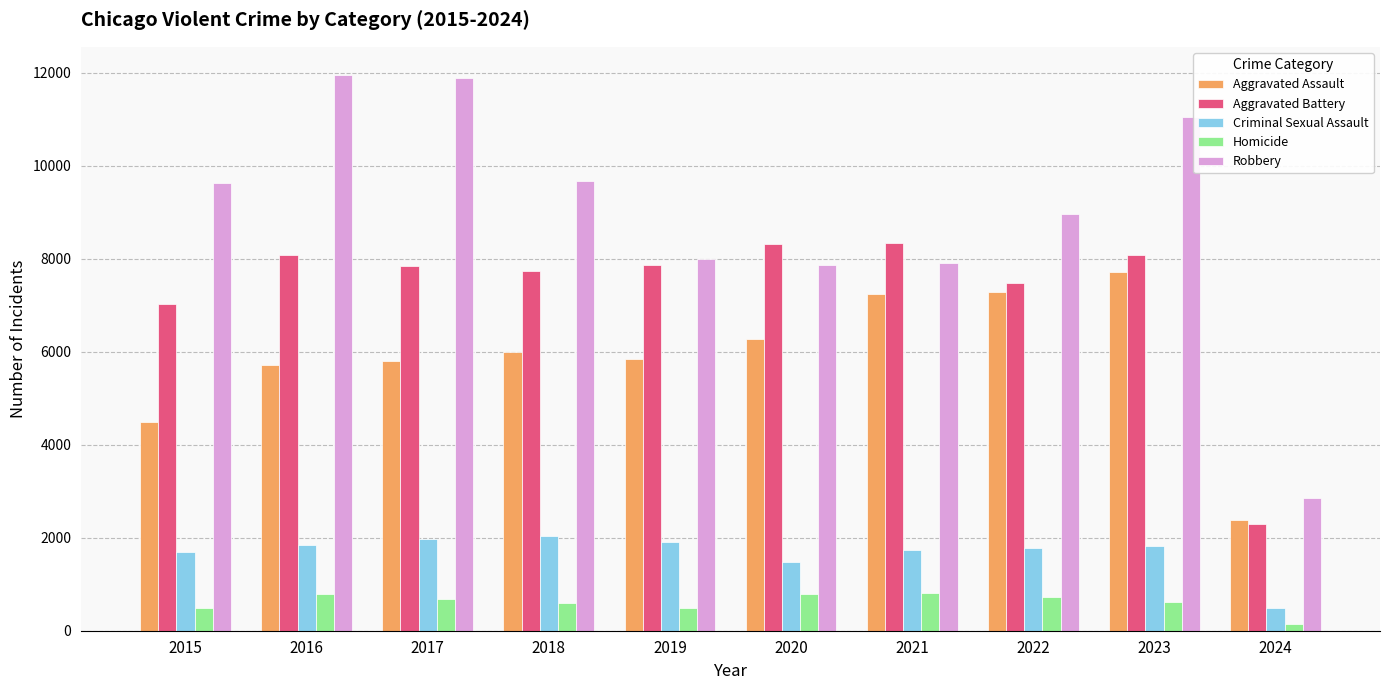

How many data points in Aggravated Assault are less than 6001?

5